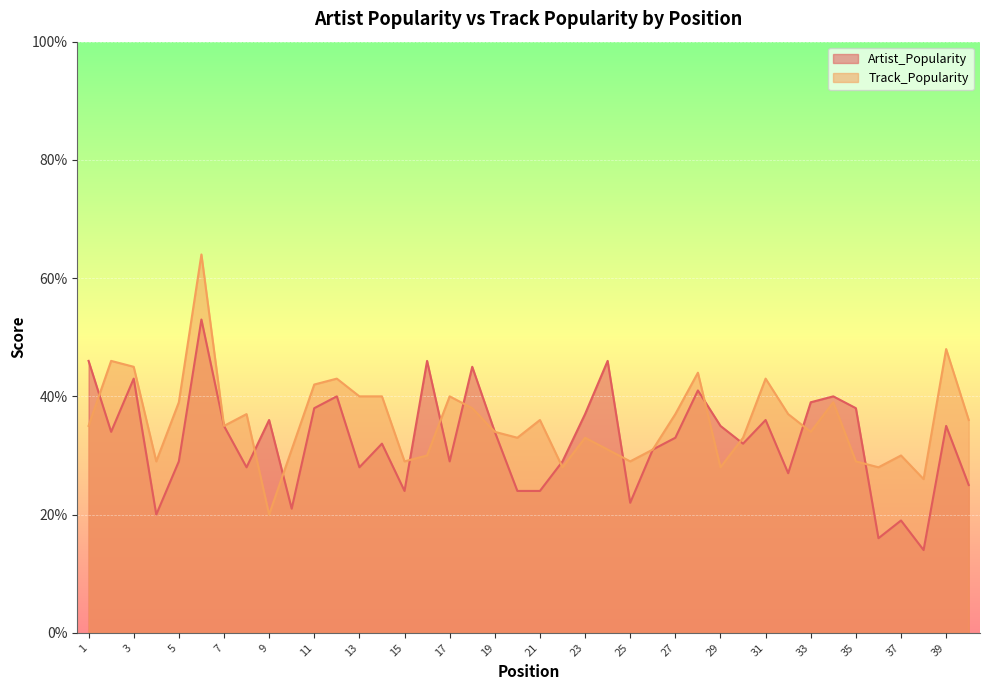

Which series has the widest spread of values?

Track_Popularity